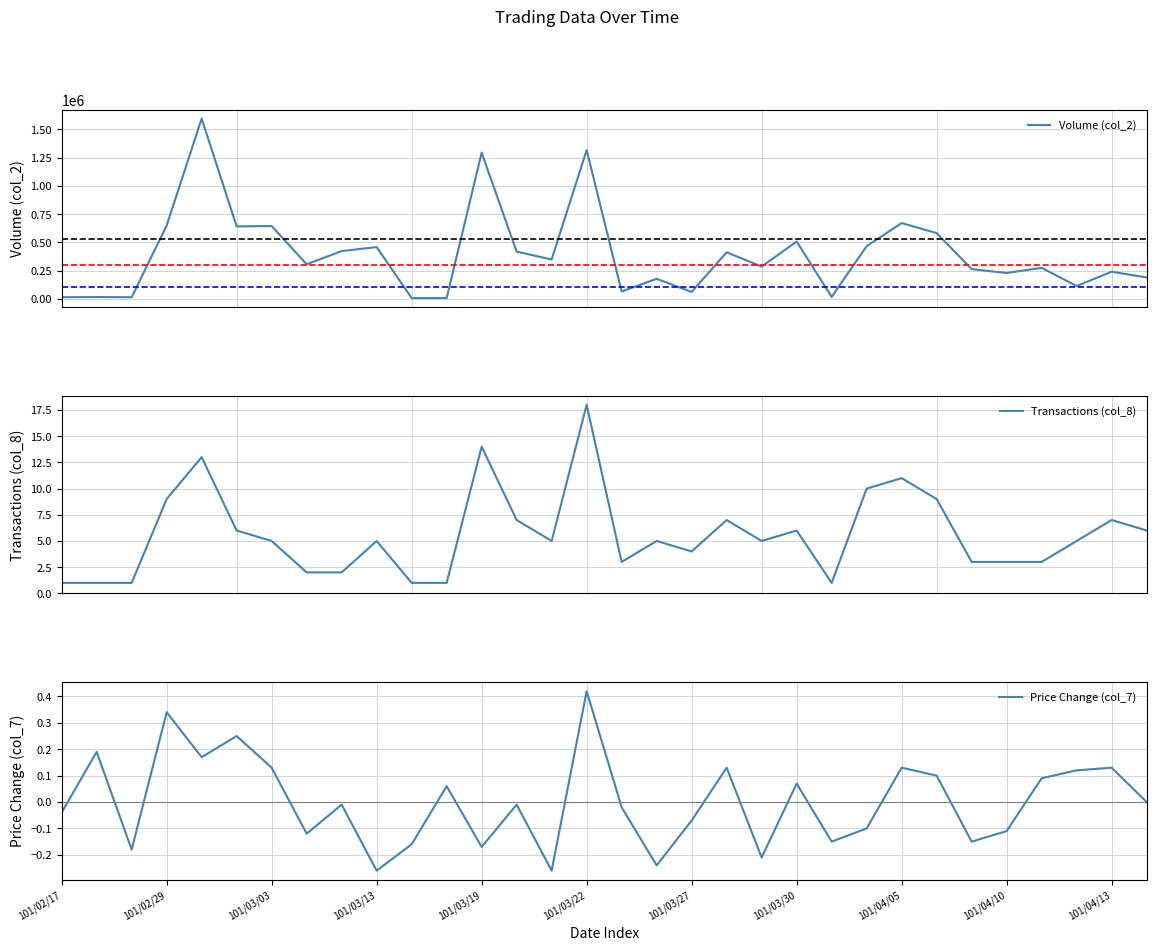

Is the value of Transactions (col_8) at 101/03/30 greater than the value of Price Change (col_7) at 101/02/29?

Yes